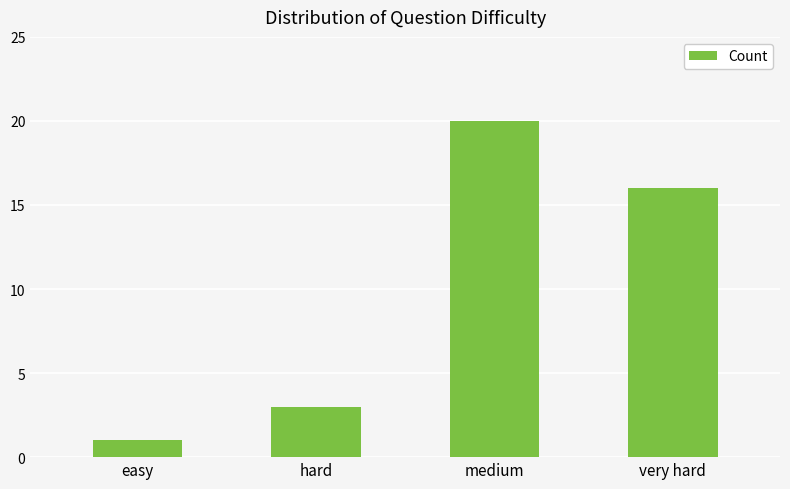

Approximately how many times larger is the value at medium compared to easy?

20.0